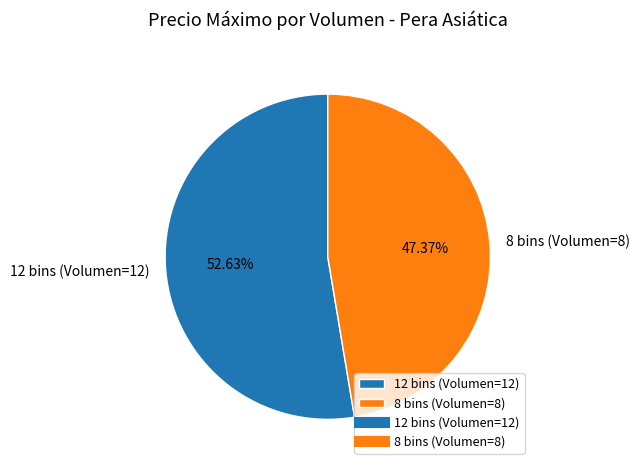

Which slice is the largest?

12 bins (Volumen=12)